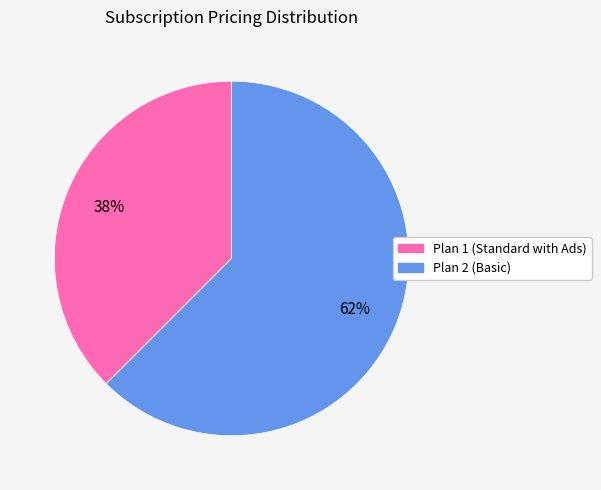

Is Plan 2 (Basic) the majority of the pie?

Yes